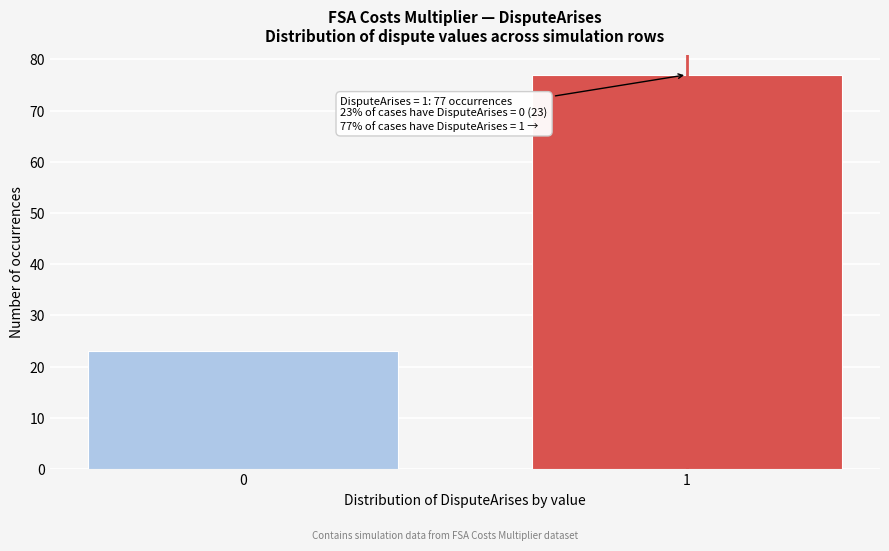

Reading left to right, list all the values displayed in this chart.

23	77